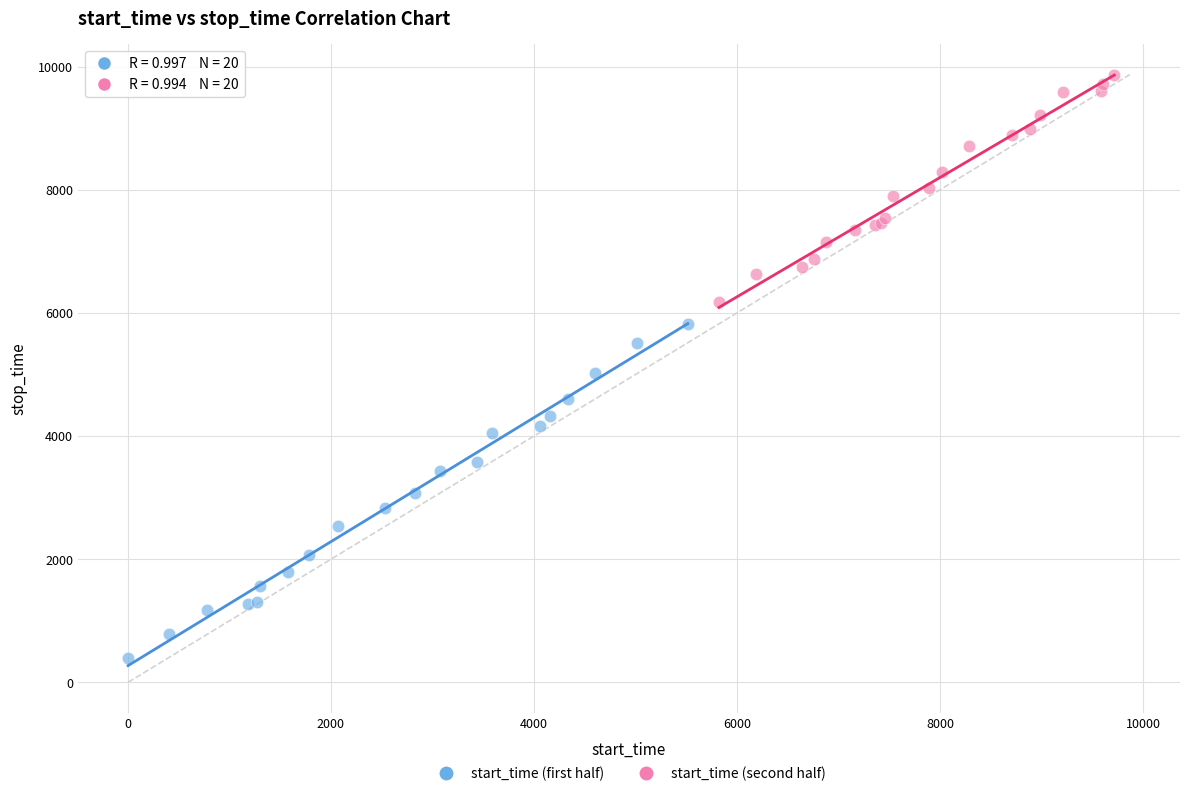

Which series has the widest spread of Y values?

start_time (first half)